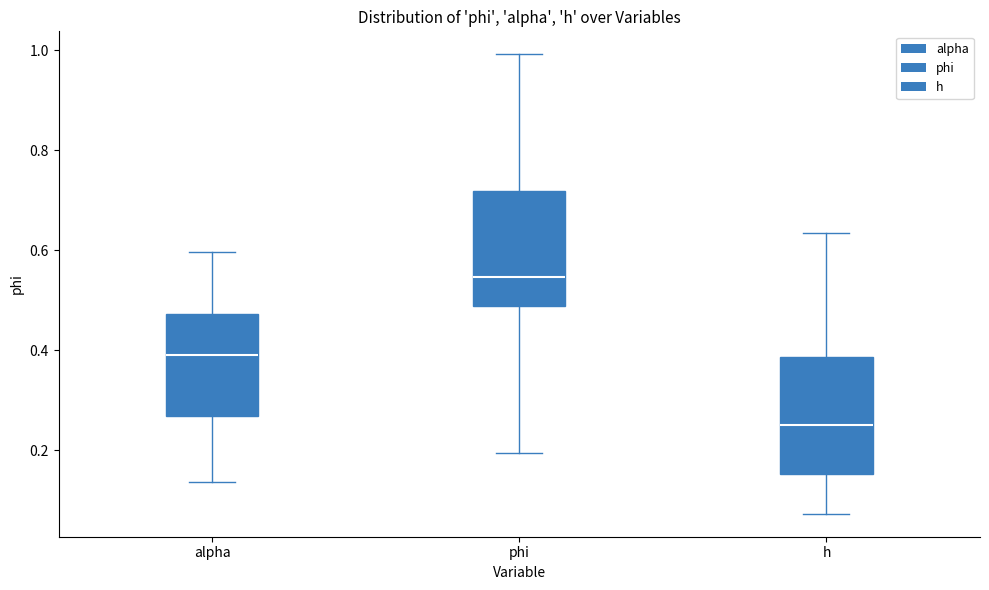

Which box's median line is the highest?

phi